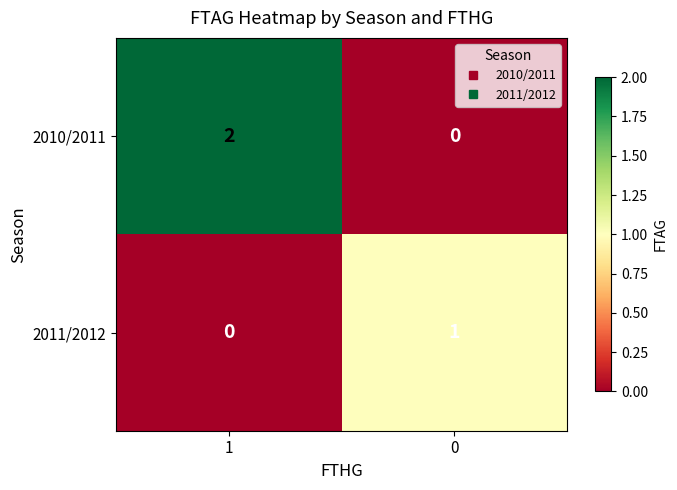

Reading left to right, list all the values displayed in this chart.

2010/2011: 1=2	0=0
2011/2012: 1=0	0=1